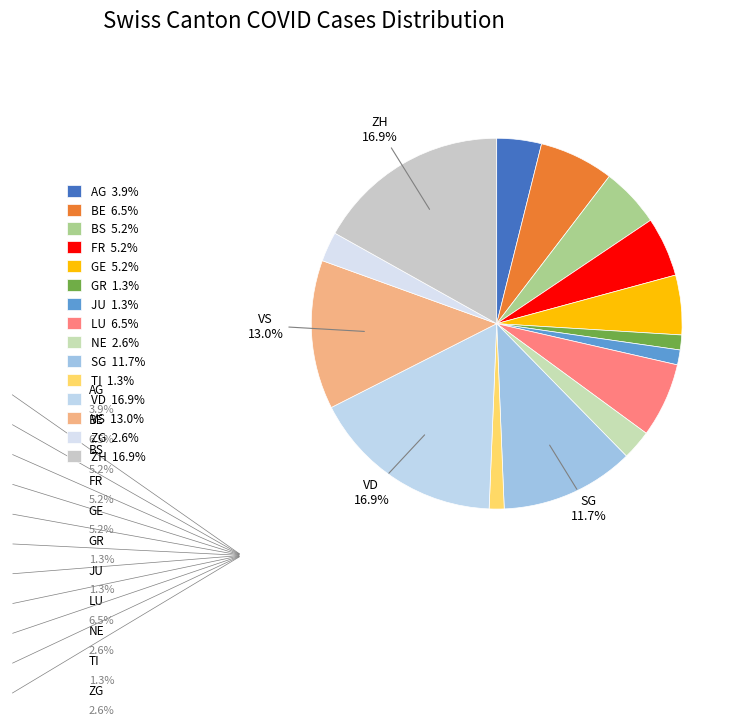

Between ZH and BS, which is larger?

ZH